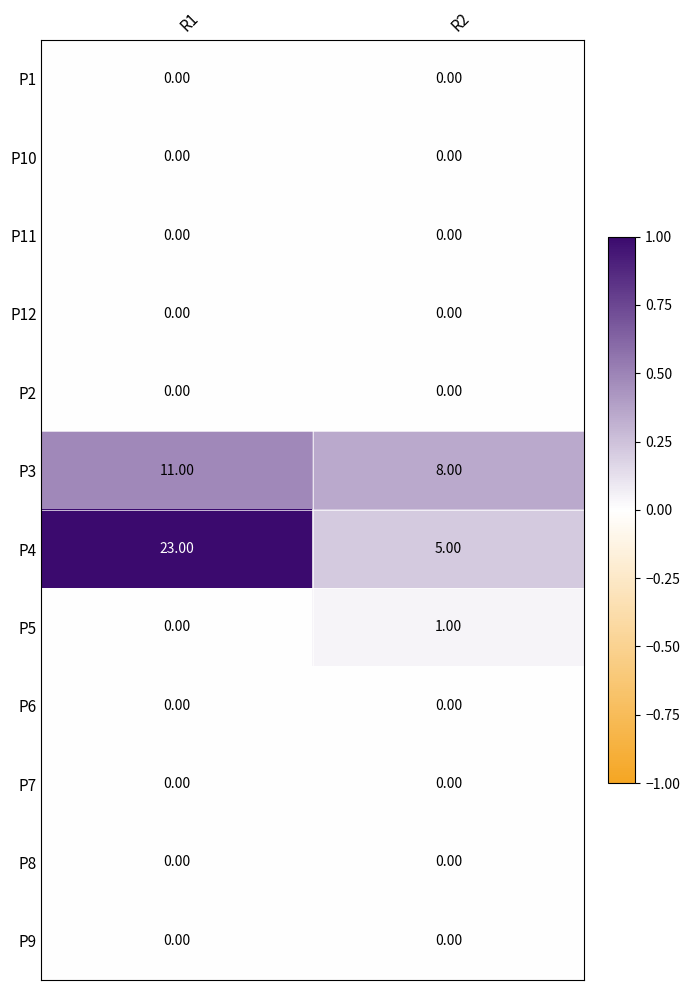

Which category has the highest value across all series?

R1